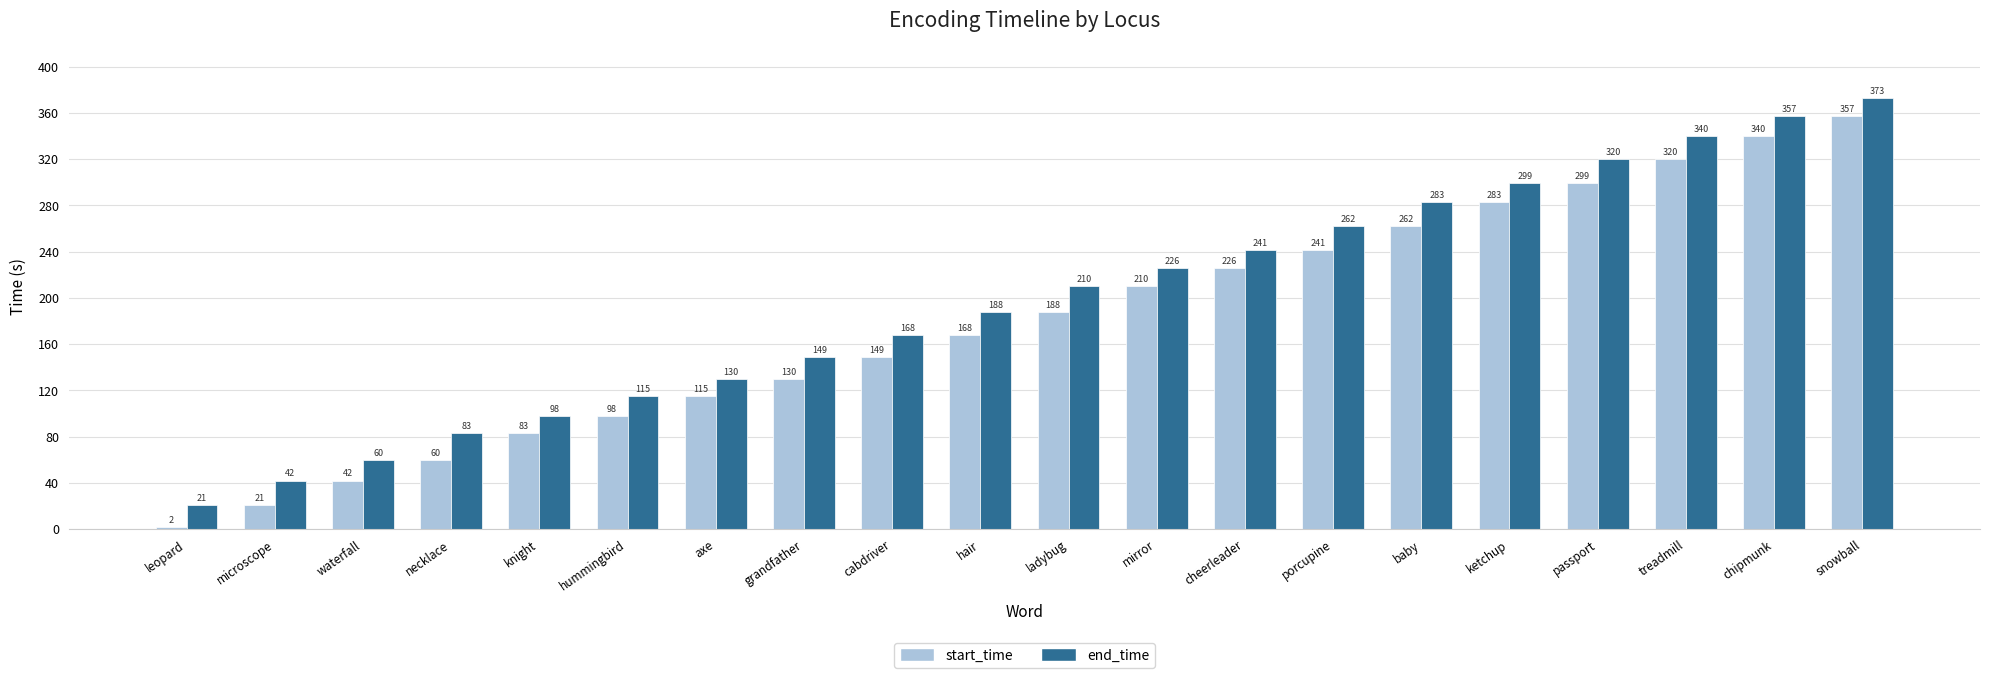

What is the sum of all start_time values?

3594